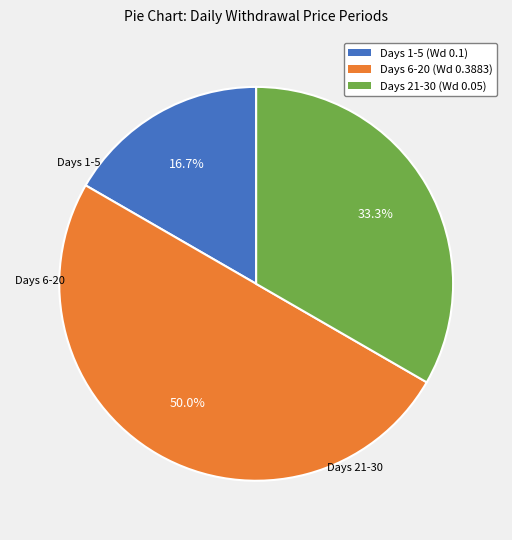

Count the number of slices in the pie.

3